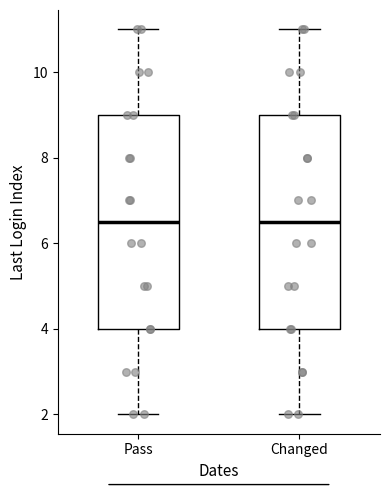

Reading left to right, transcribe this box plot: for each box, give where its median line is, the range the box spans, and where its two whiskers end, as read against the y-axis. The values are not printed on the chart, so give them approximately, as read against the axis.

Pass: median 6.6, box 4.0 to 9.0, whiskers 2.0 to 11.0
Changed: median 6.6, box 4.0 to 9.0, whiskers 2.0 to 11.0